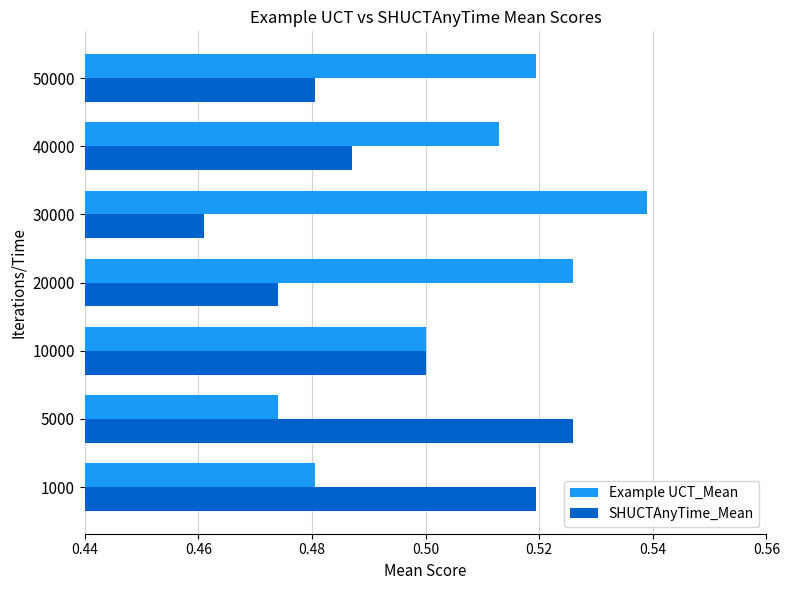

Is it true that Example UCT_Mean equals 0.7 at 40000?

False